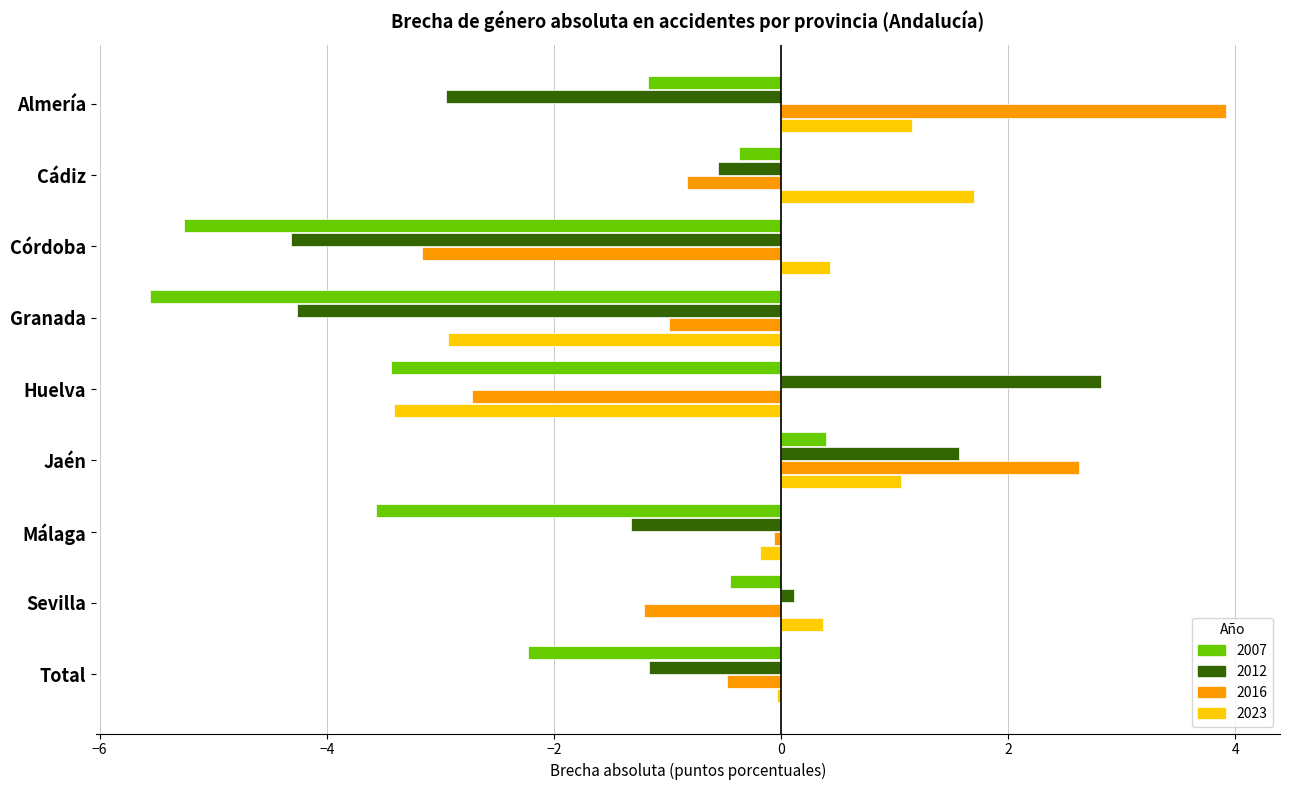

What is the spread (max minus min) of values at Córdoba?

5.7